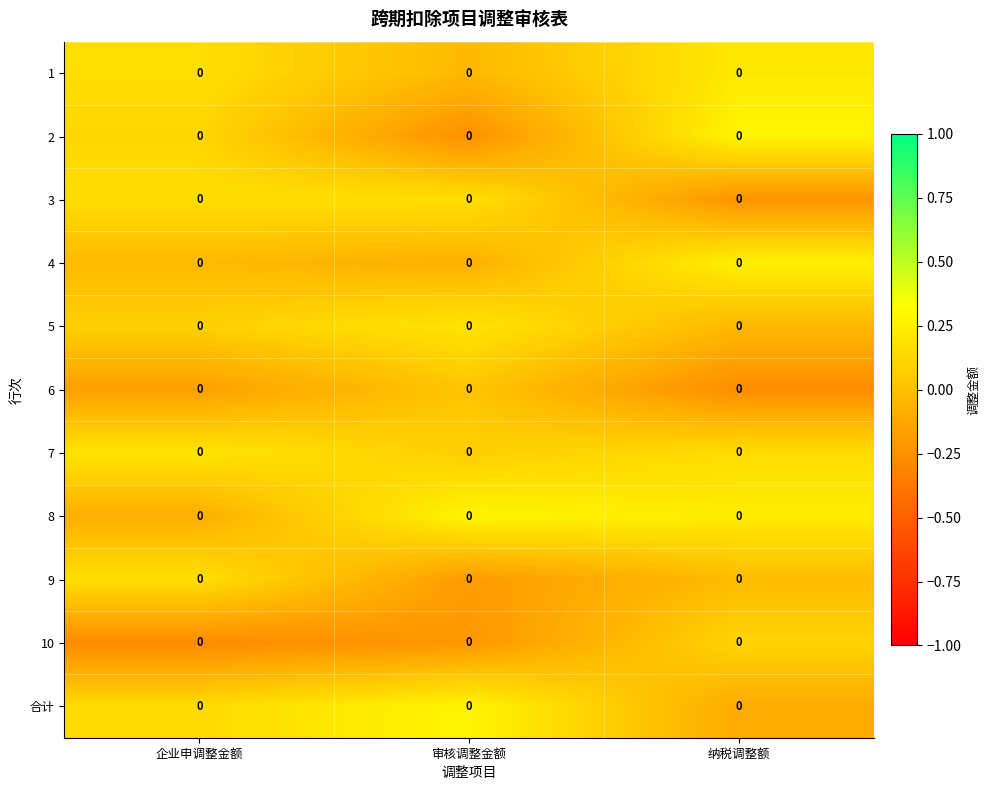

How many values in 10 are above zero?

1